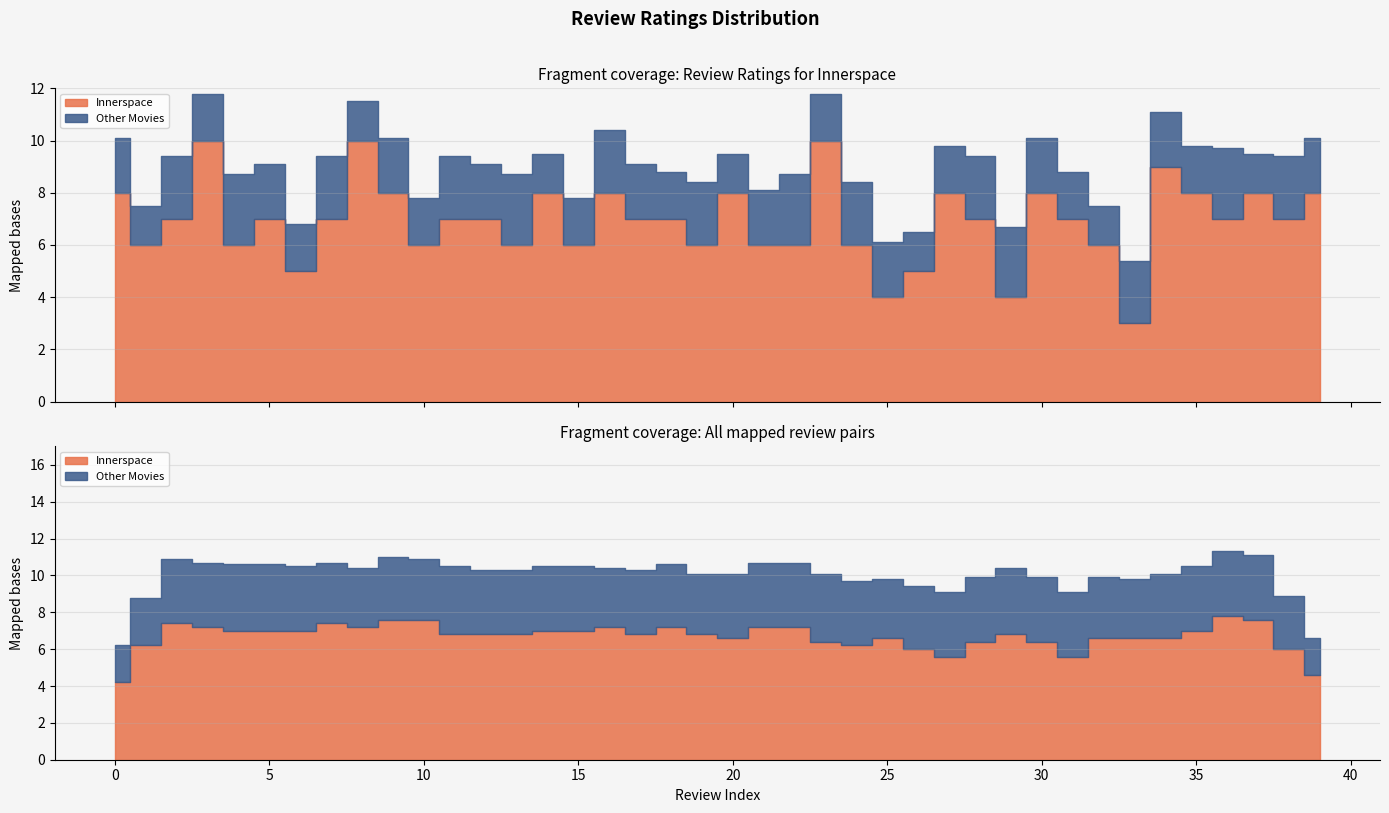

Between 7 and 16, which series saw the biggest shift?

Innerspace